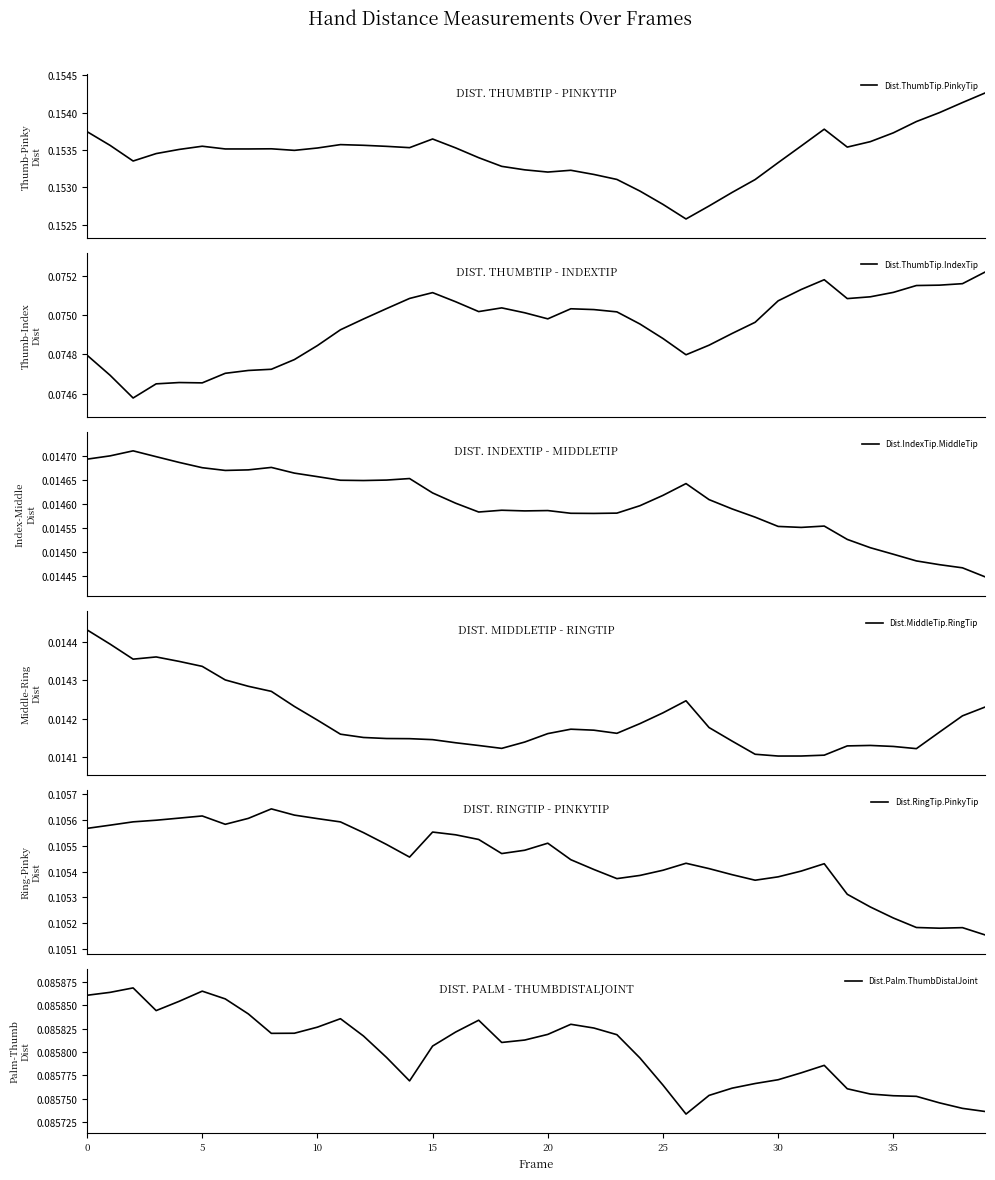

The Dist.ThumbTip.PinkyTip series shows 0.1 at 19. True or false?

False